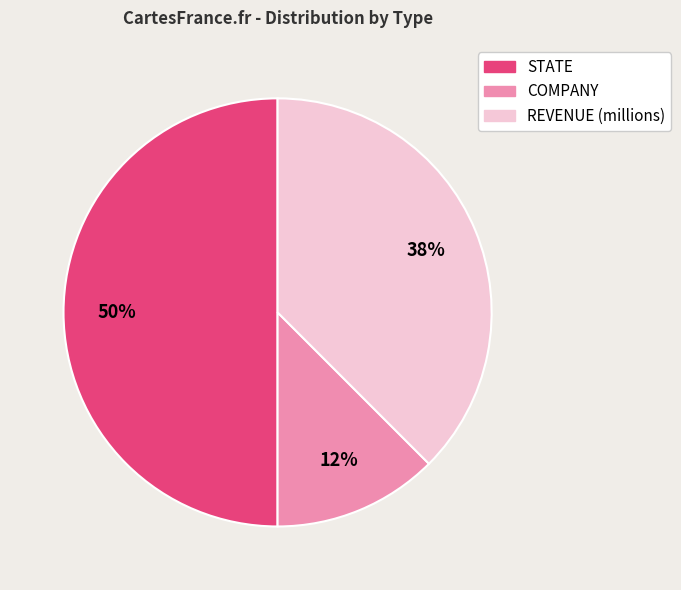

Do STATE and REVENUE (millions) together represent more than half of the pie?

Yes